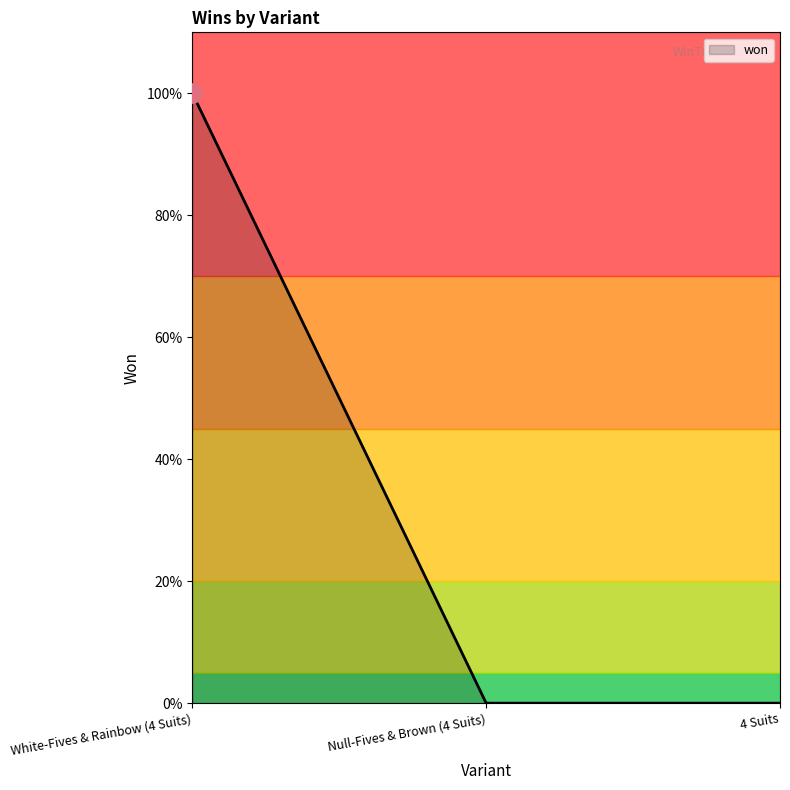

Does the chart display data point markers on the line(s)?

No